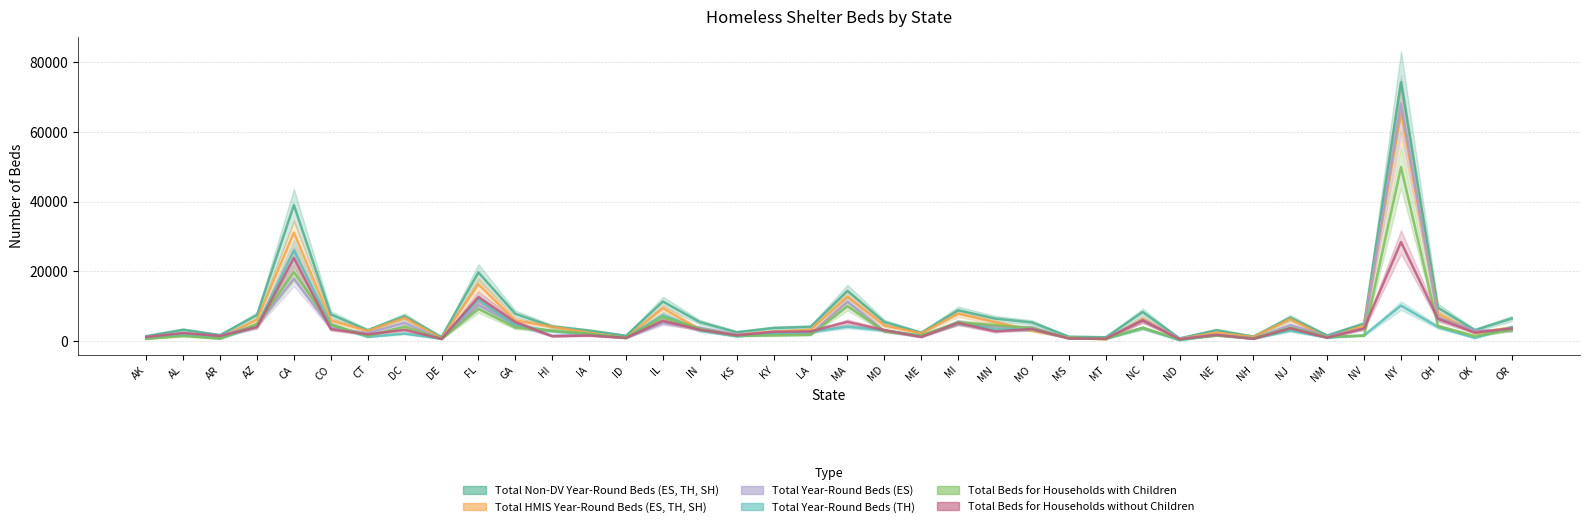

What is the label of the 20th point from the right?

LA